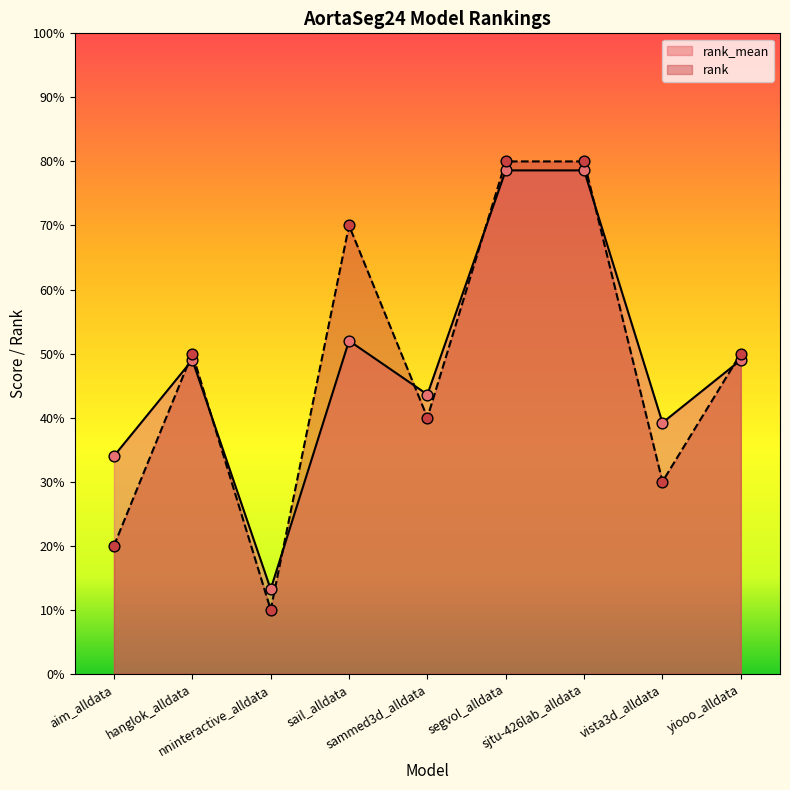

What are all the series names shown in the legend?

rank_mean, rank